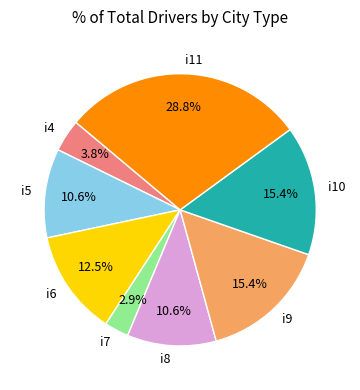

To the nearest percent, what is the average slice percentage?

12%